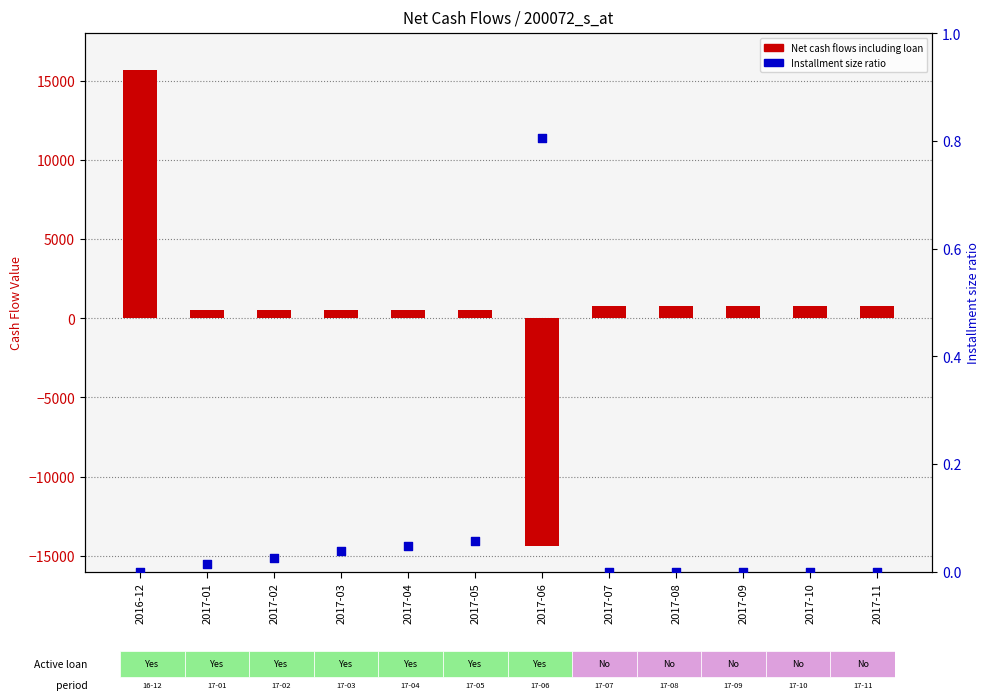

Which series has the widest spread of Y values?

Net cash flows including loan